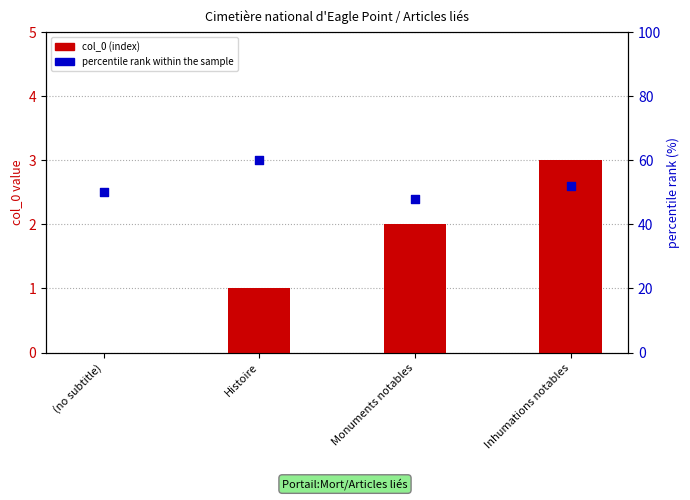

What is the total value across all series at Inhumations notables?

55